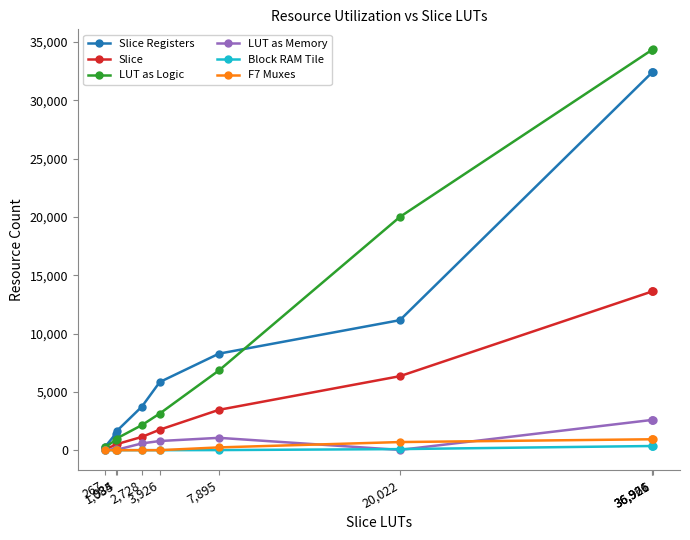

Reading left to right, transcribe all the data shown in this chart.

Slice Registers: 267=284.0	984=1426.0	1,035=1632.0	2,728=3732.0	3,926=5842.0	7,895=8276.0	20,022=11148.0	36,926=32389.0	36,926=32389.0	36,961=32417.0
Slice: 267=122.0	984=438.0	1,035=512.0	2,728=1137.0	3,926=1757.0	7,895=3459.0	20,022=6345.0	36,926=13609.0	36,926=13609.0	36,961=13621.0
LUT as Logic: 267=267.0	984=873.0	1,035=1000.0	2,728=2148.0	3,926=3141.0	7,895=6837.0	20,022=20000.0	36,926=34332.0	36,926=34332.0	36,961=34367.0
LUT as Memory: 267=0.0	984=111.0	1,035=35.0	2,728=580.0	3,926=785.0	7,895=1058.0	20,022=22.0	36,926=2594.0	36,926=2594.0	36,961=2594.0
Block RAM Tile: 267=0.0	984=0.5	1,035=1.0	2,728=0.0	3,926=0.0	7,895=8.0	20,022=92.0	36,926=357.5	36,926=357.5	36,961=357.5
F7 Muxes: 267=0.0	984=1.0	1,035=0.0	2,728=0.0	3,926=0.0	7,895=238.0	20,022=696.0	36,926=935.0	36,926=935.0	36,961=935.0